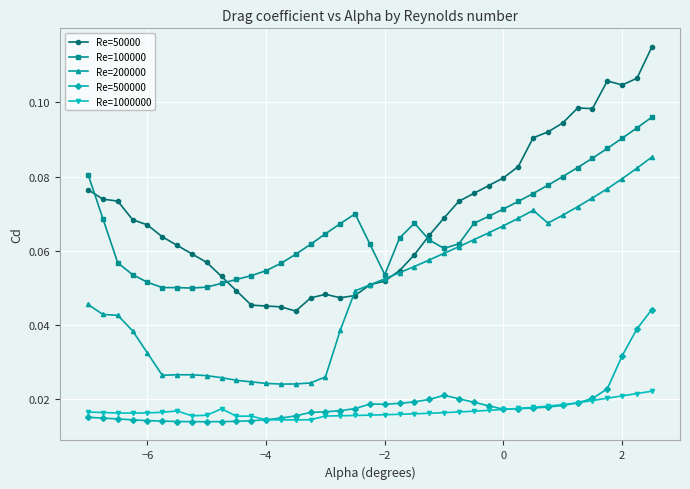

Which series has the largest range (max minus min)?

Re=50000